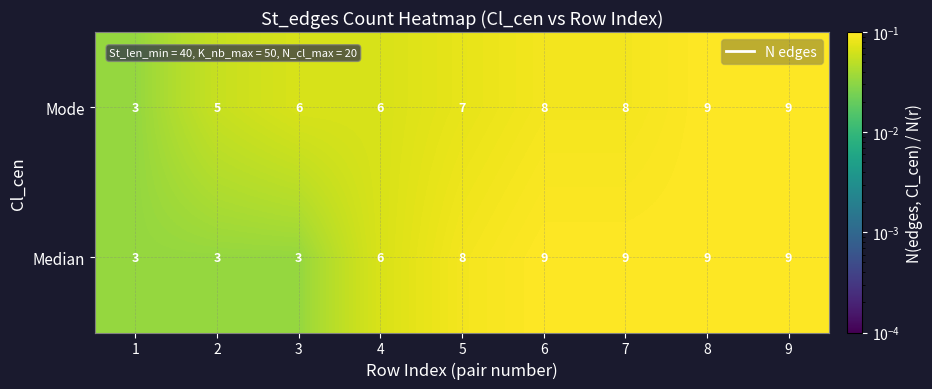

Which series has the largest total across all categories?

Mode